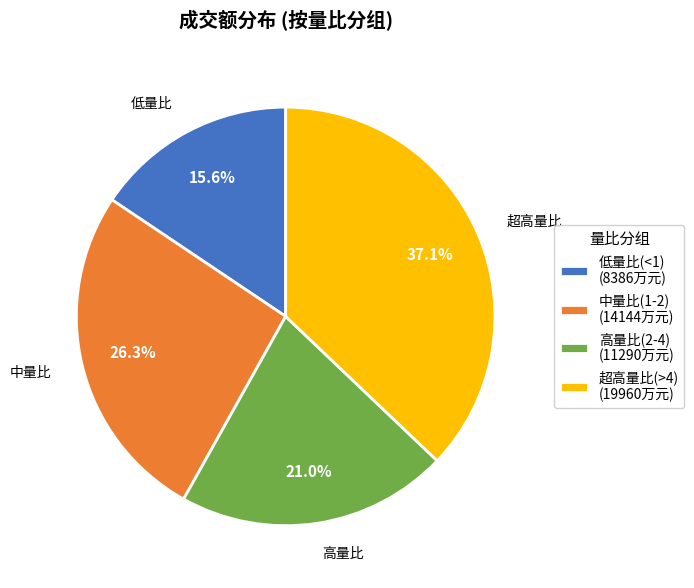

How many slices are in this pie chart?

4